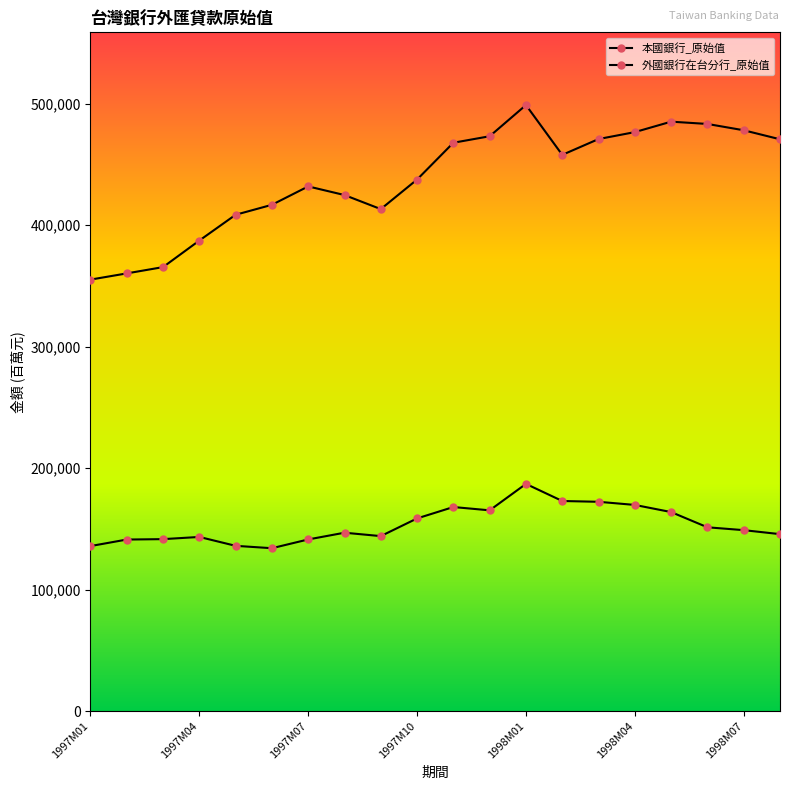

How many series are shown in this chart?

2